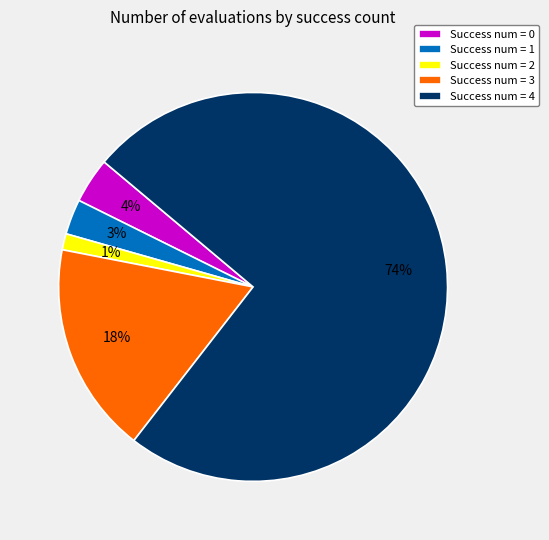

The Success num = 1 slice represents 3% of the pie. True or false?

True